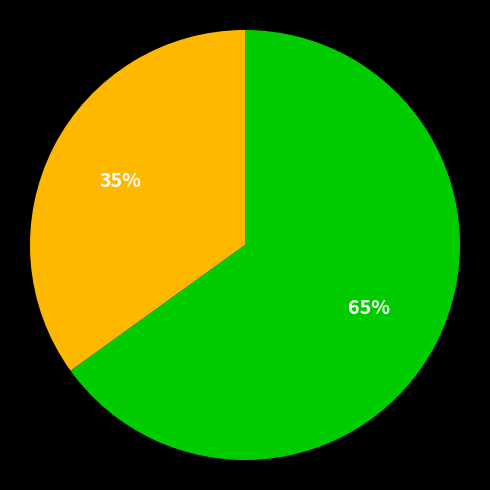

To the nearest percent, what is the average slice percentage?

50%